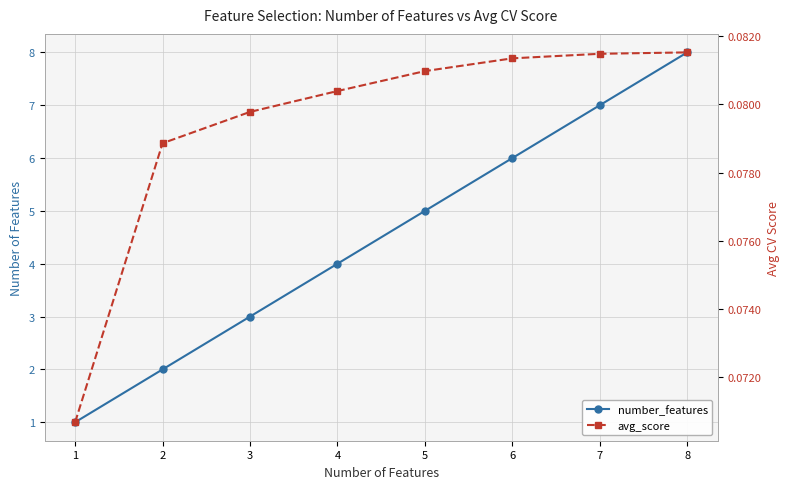

True or false: number_features and avg_score intersect in this chart.

False